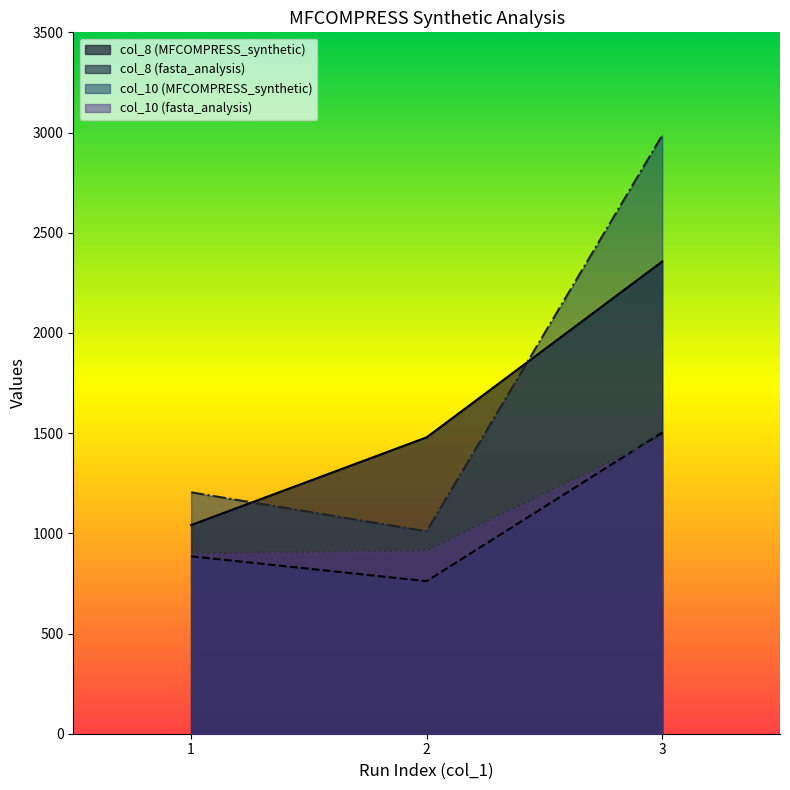

Rank the categories by col_10 (MFCOMPRESS_synthetic) value from lowest to highest.

2, 1, 3